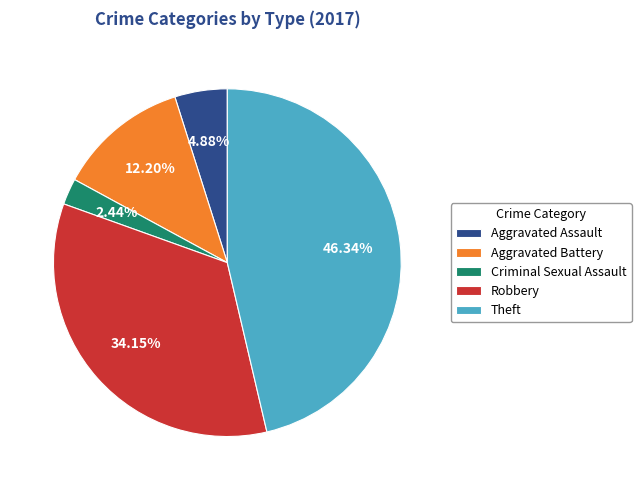

True or false: Robbery accounts for 2% of the total.

False